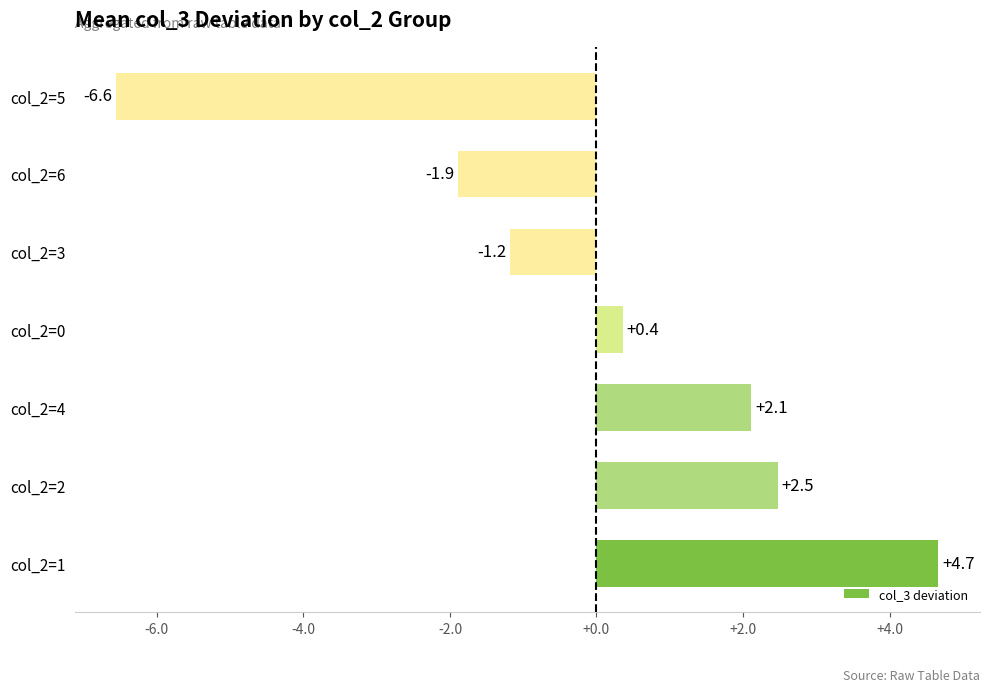

Where is the data nearest to the value 0?

col_2=0